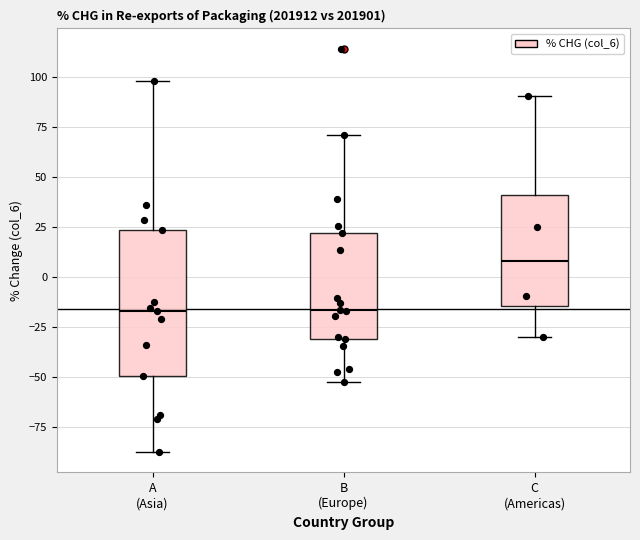

Reading left to right, read every box against the y-axis: the position of its median line, the range the box covers, and the ends of its whiskers. The values are not printed on the chart, so give them approximately, as read against the axis.

A (Asia): median -15, box -50 to 25, whiskers -85 to 100
B (Europe): median -15, box -30 to 20, whiskers -50 to 70
C (Americas): median 10, box -15 to 40, whiskers -30 to 90